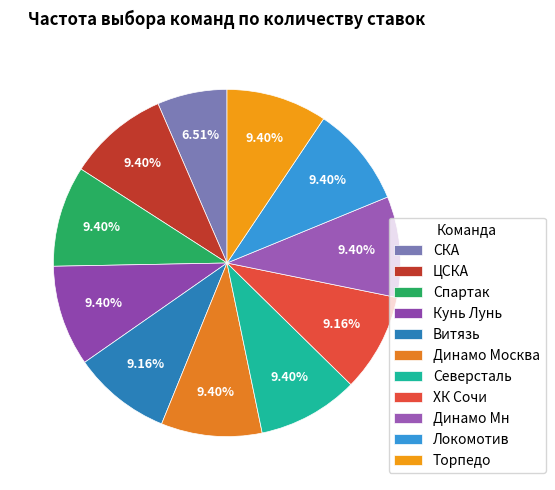

Approximately how many times larger is the value at Динамо Мн compared to Динамо Москва?

1.0